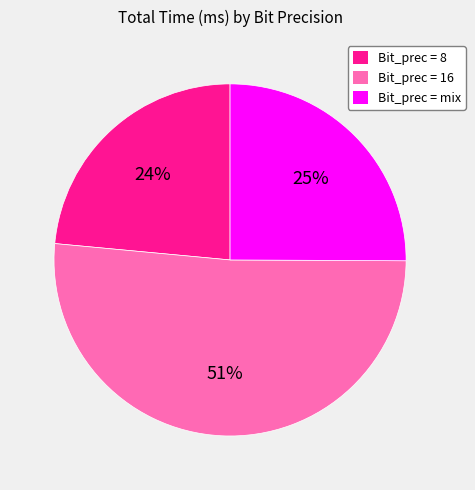

To the nearest percent, what is the average slice percentage?

33%